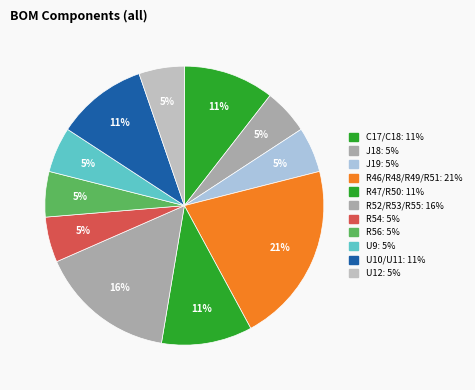

How many slices are in this pie chart?

11